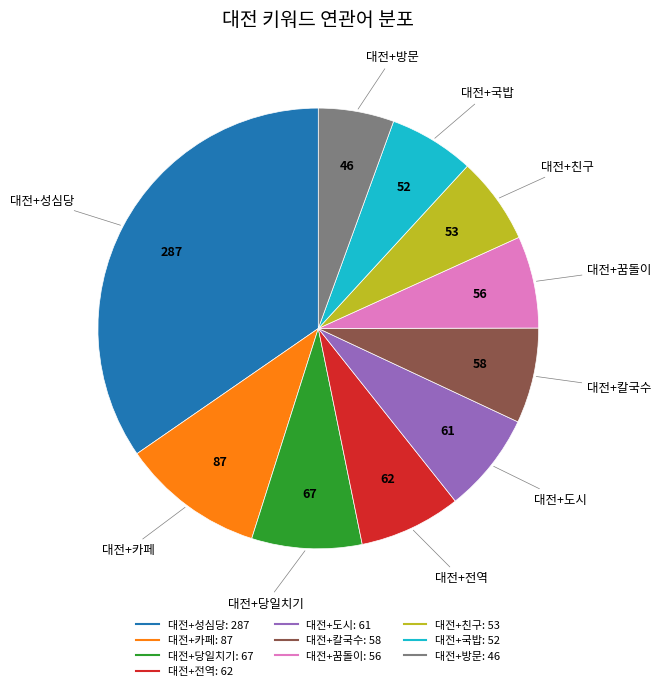

Is the sum of 대전+칼국수 and 대전+방문 greater than half?

No